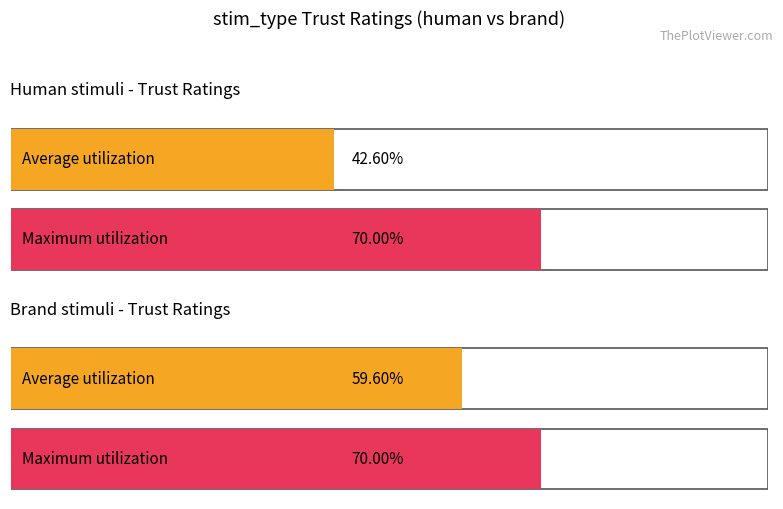

At which label does Maximum utilization reach its peak?

brand